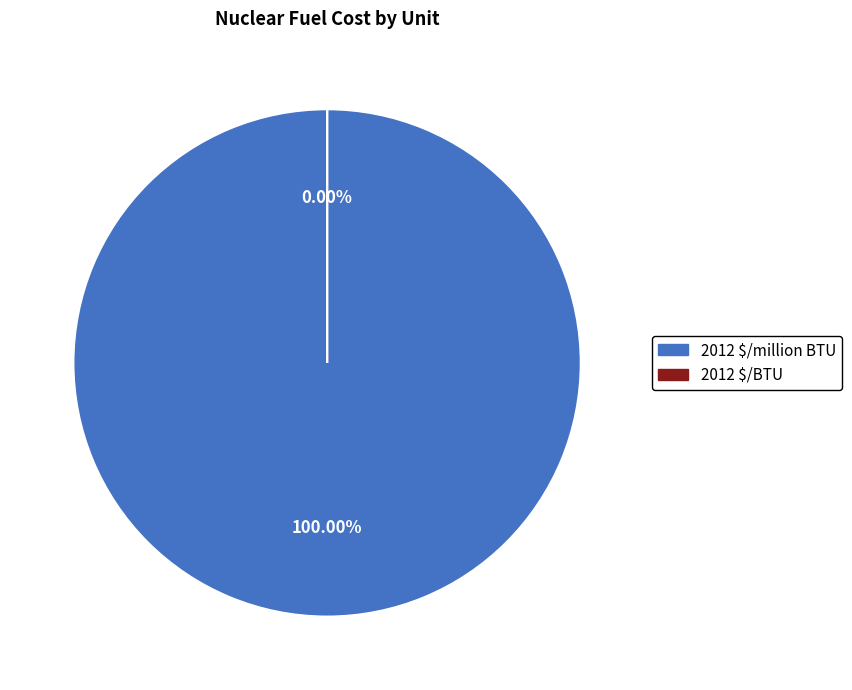

Is it true that 2012 $/BTU is 0% of the pie?

True